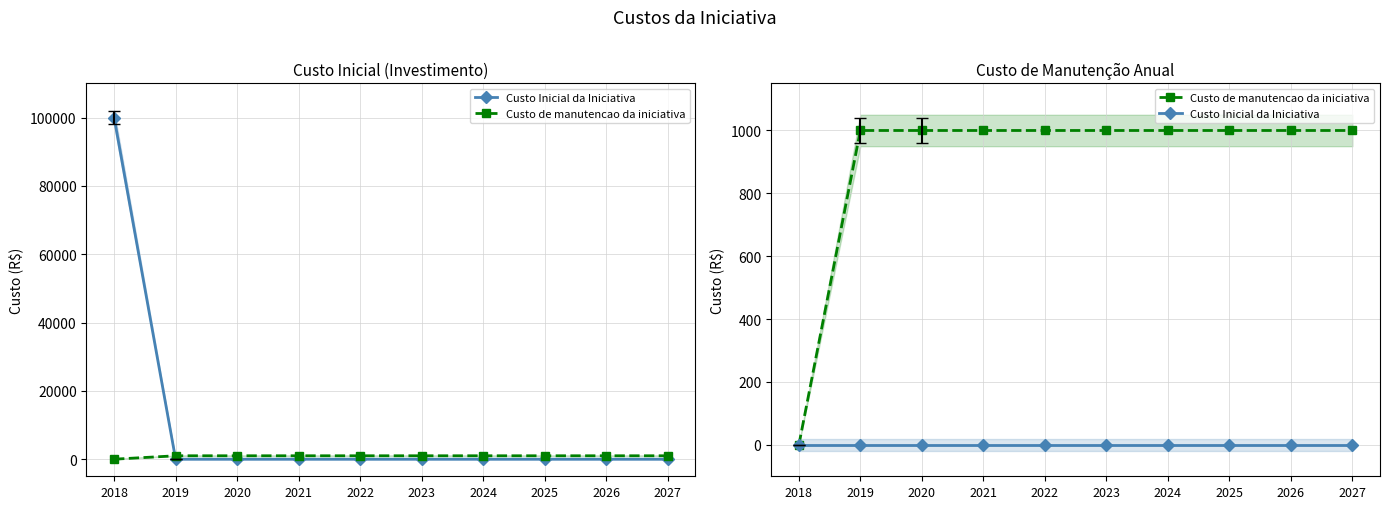

How many categories are shown in the chart?

10